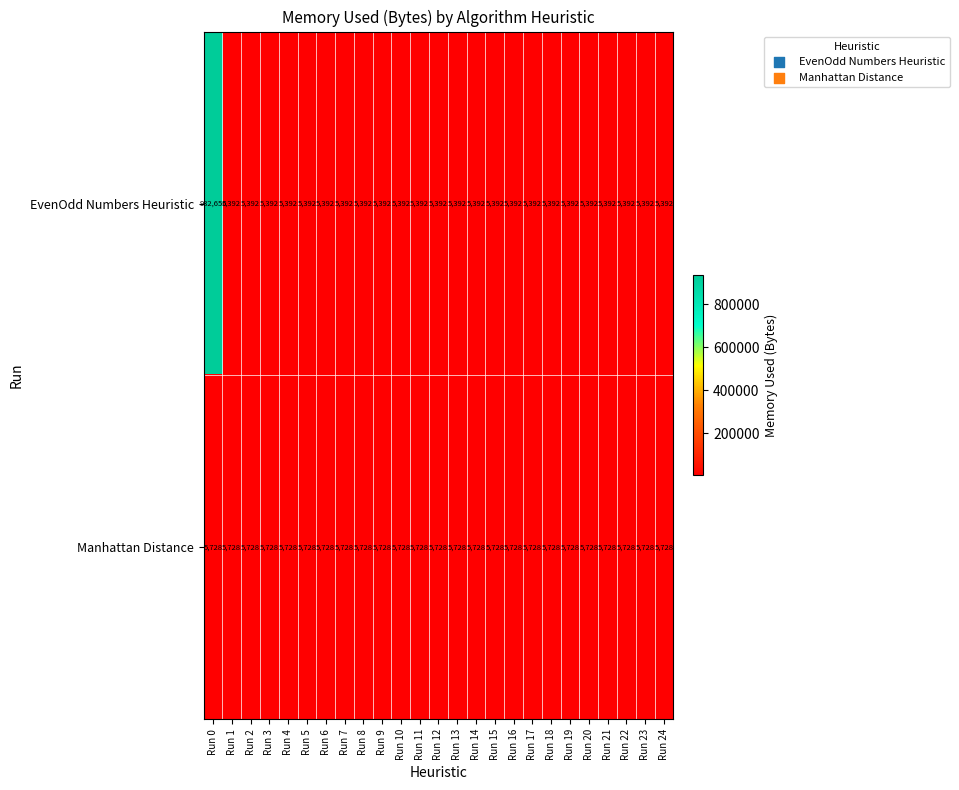

What is the maximum value shown in the chart?

932656